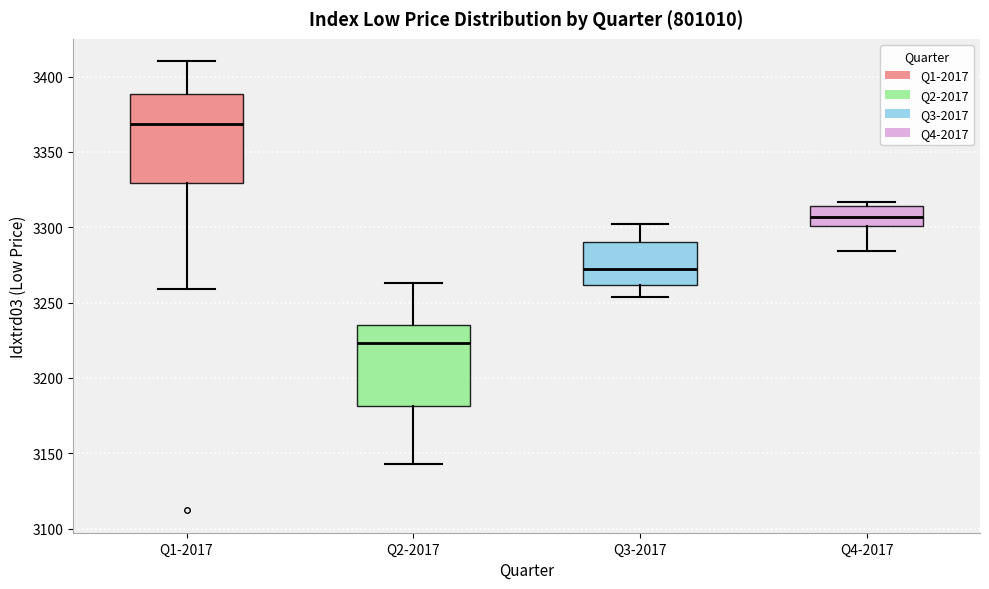

Where is the lower edge of the box for Q1-2017 on the y-axis? The values are not printed on the chart, so give them approximately, as read against the axis.

3330